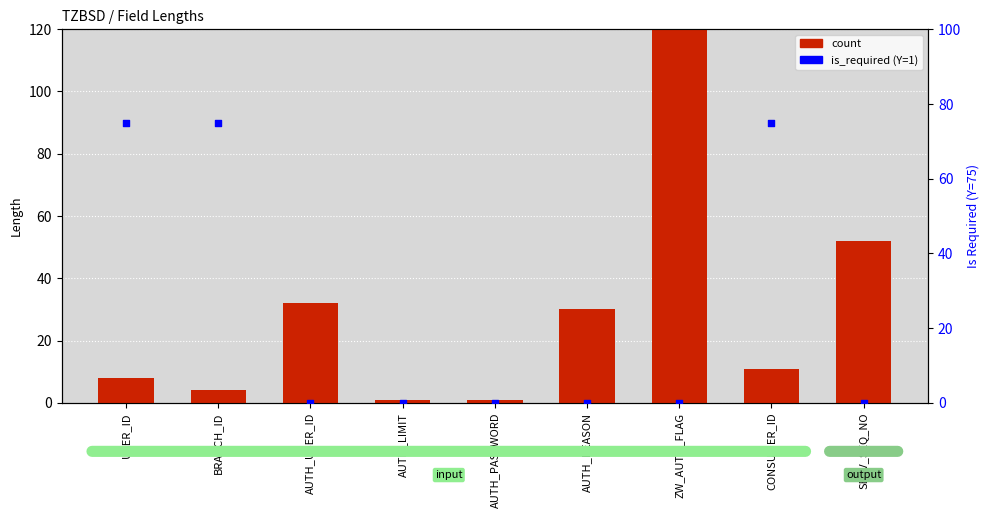

Is the value of is_required (1=Y) at CONSUMER_ID greater than the value of count at SERV_SEQ_NO?

Yes